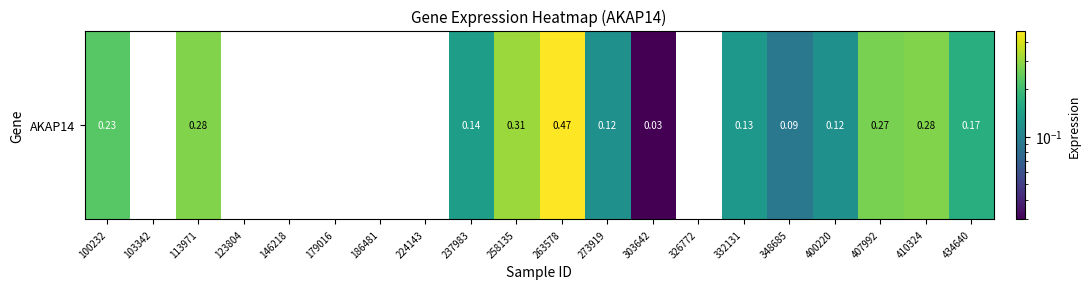

The chart shows a value of 0.1 at 332131. True or false?

True